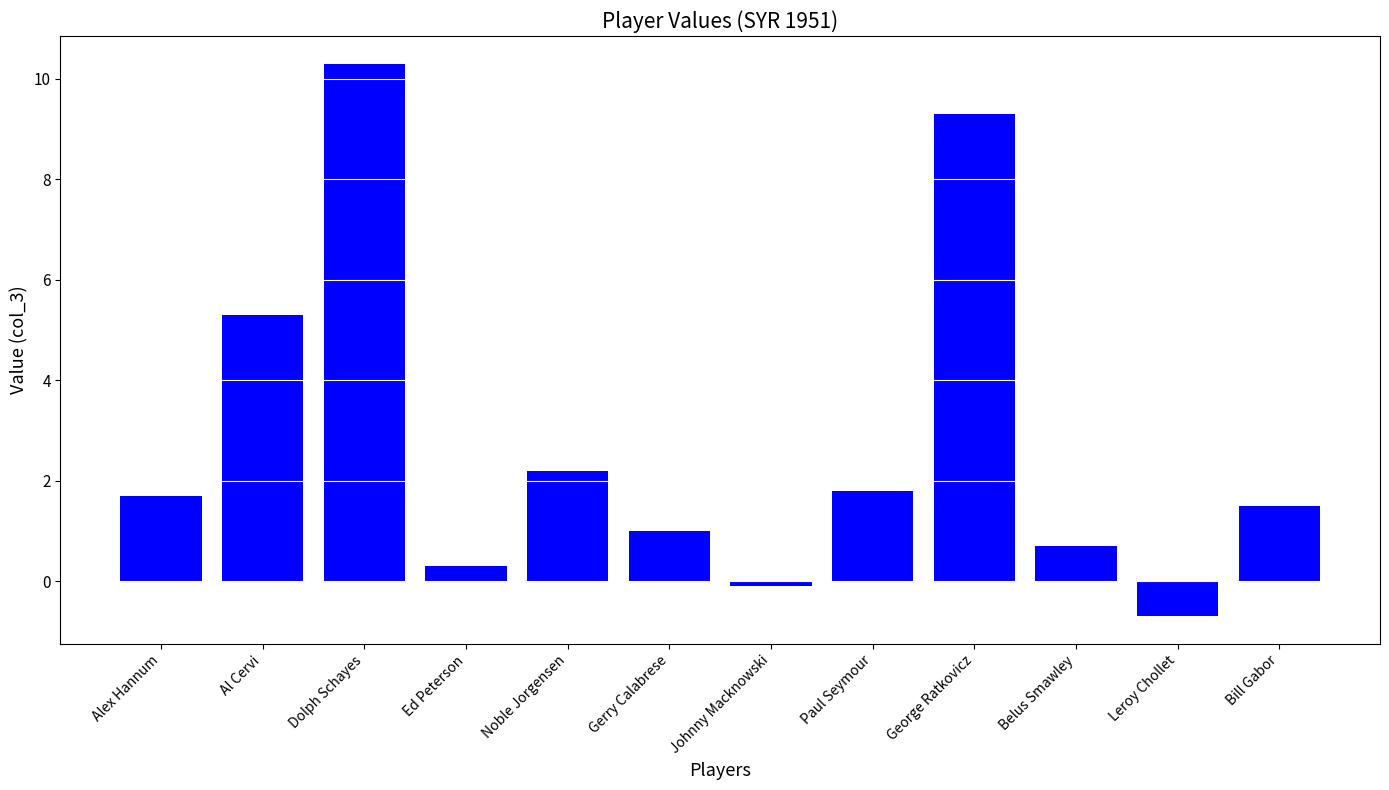

What is the label of the 12th bar from the left?

Bill Gabor